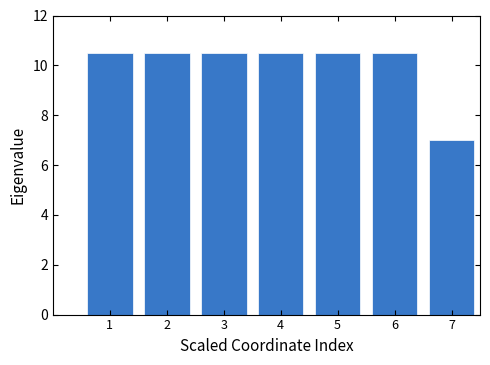

Reading left to right, what are all the values shown in this chart?

1=10.5	2=10.5	3=10.5	4=10.5	5=10.5	6=10.5	7=7.0